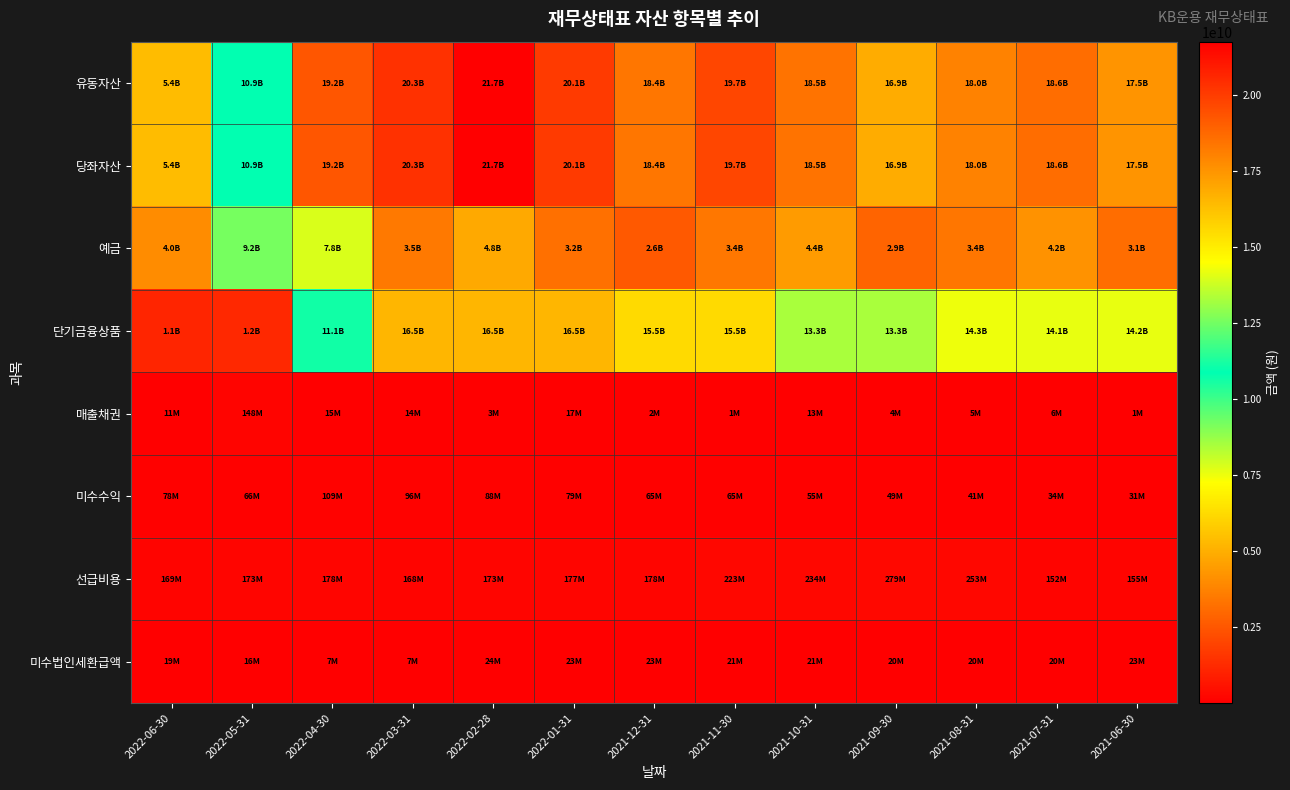

Between 2022-02-28 and 2022-05-31, which is larger?

2022-02-28